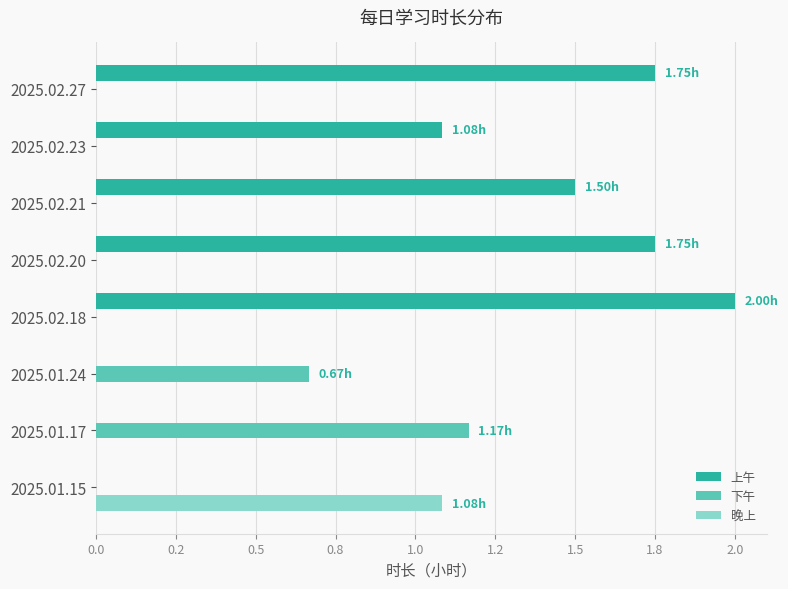

What are all the series names shown in the legend?

上午, 下午, 晚上